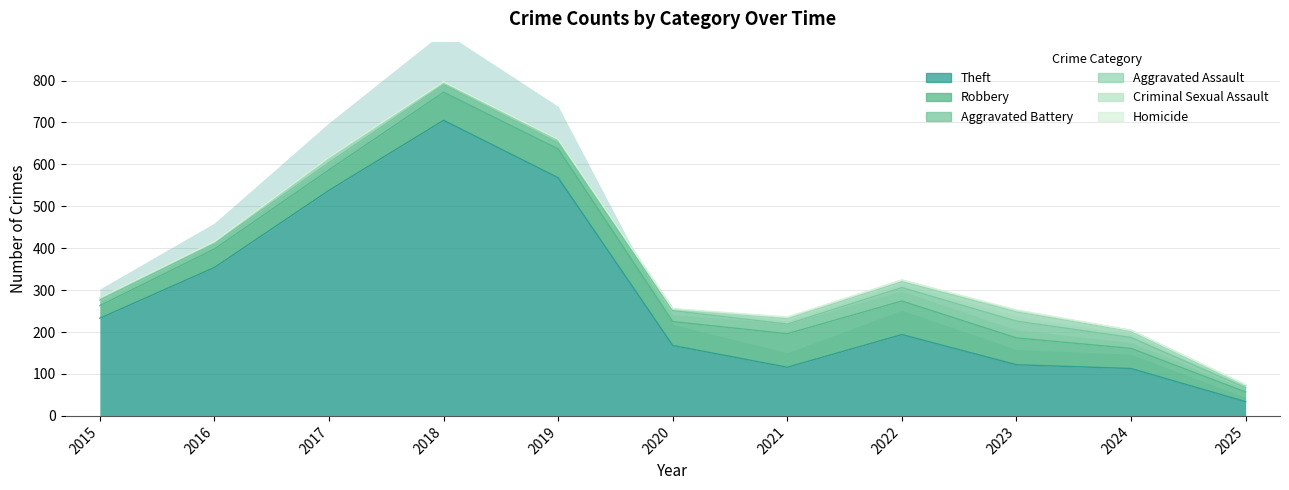

What is the difference between the Theft values at 2019 and 2018?

137